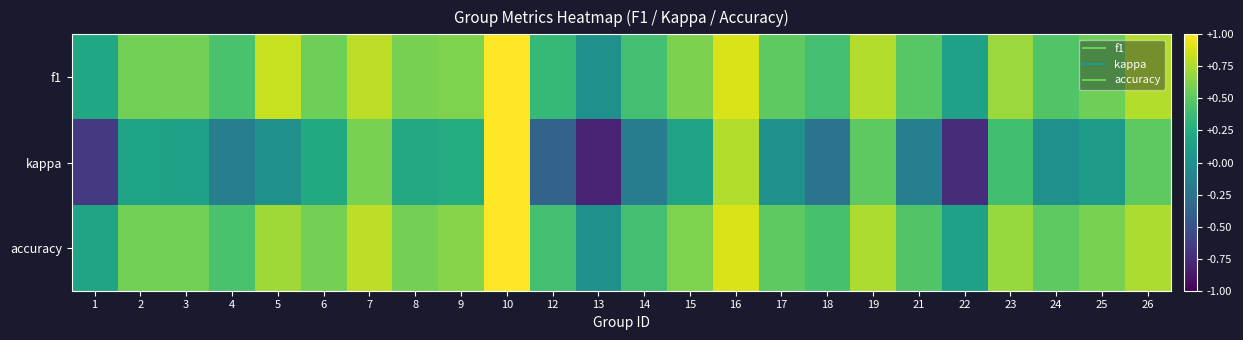

Reading left to right, what are all the values shown in this chart?

f1: 1=0.2	2=0.6	3=0.6	4=0.4	5=0.8	6=0.6	7=0.8	8=0.6	9=0.6	10=1.0	12=0.3	13=0.0	14=0.4	15=0.6	16=0.9	17=0.5	18=0.4	19=0.8	21=0.5	22=0.1	23=0.7	24=0.5	25=0.6	26=0.8
kappa: 1=-0.7	2=0.2	3=0.1	4=-0.1	5=0.0	6=0.2	7=0.6	8=0.2	9=0.2	10=1.0	12=-0.4	13=-0.8	14=-0.2	15=0.2	16=0.8	17=0.0	18=-0.2	19=0.5	21=-0.1	22=-0.8	23=0.4	24=0.0	25=0.1	26=0.5
accuracy: 1=0.2	2=0.6	3=0.6	4=0.4	5=0.7	6=0.6	7=0.8	8=0.6	9=0.6	10=1.0	12=0.4	13=0.0	14=0.4	15=0.6	16=0.9	17=0.5	18=0.4	19=0.8	21=0.5	22=0.1	23=0.7	24=0.5	25=0.6	26=0.8